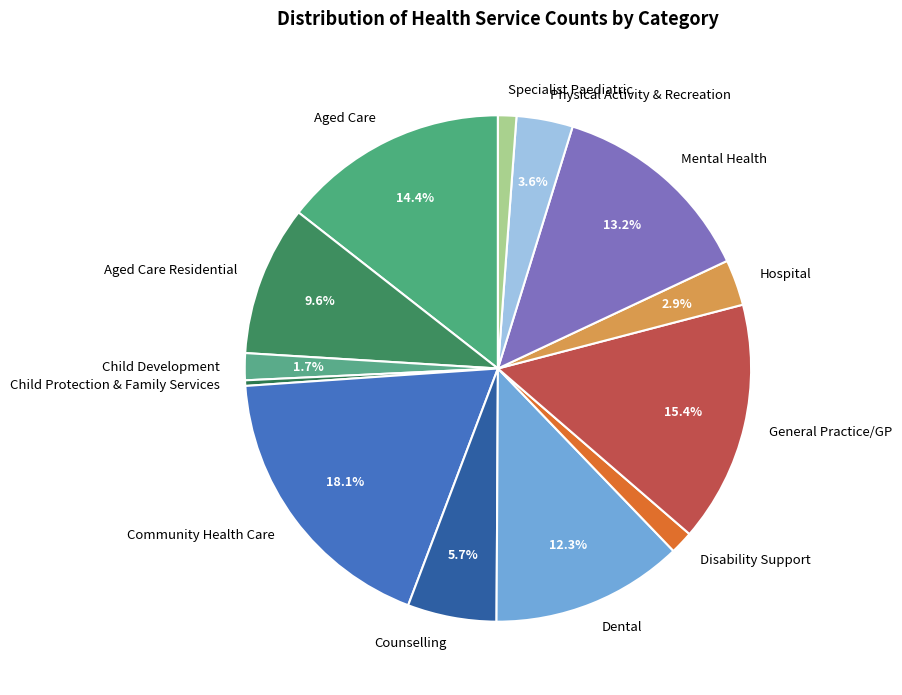

Which slice is the largest?

Community Health Care